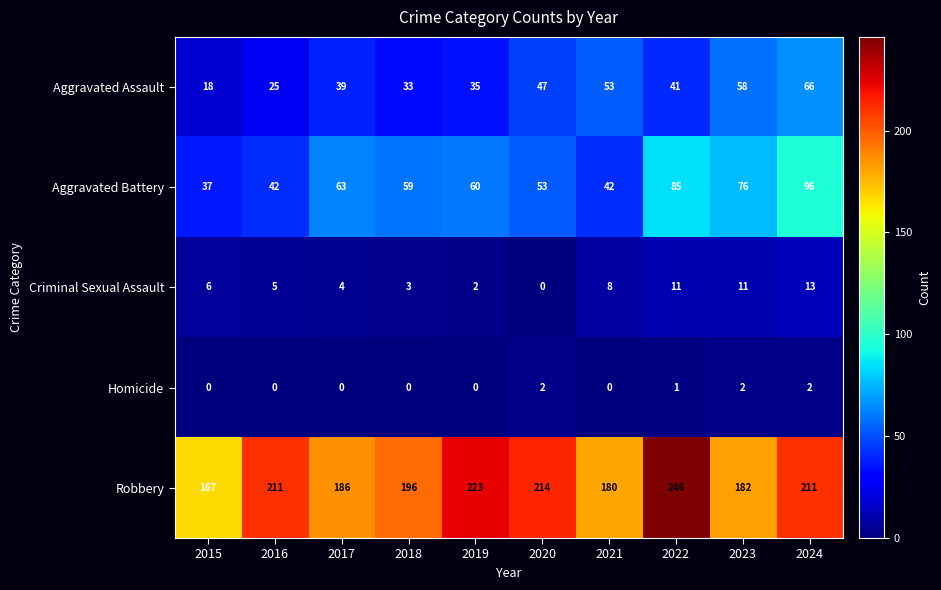

What is the difference between the second highest and second lowest values in the Aggravated Assault series?

33